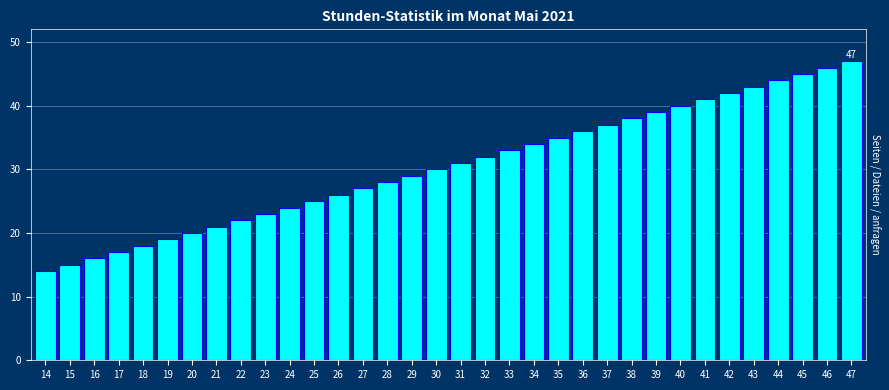

The chart shows a value of 66 at 45. True or false?

False